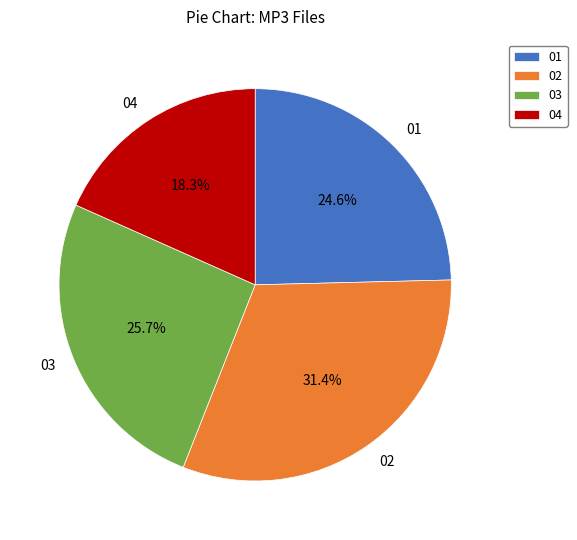

Is there any slice that represents more than half of the pie?

No